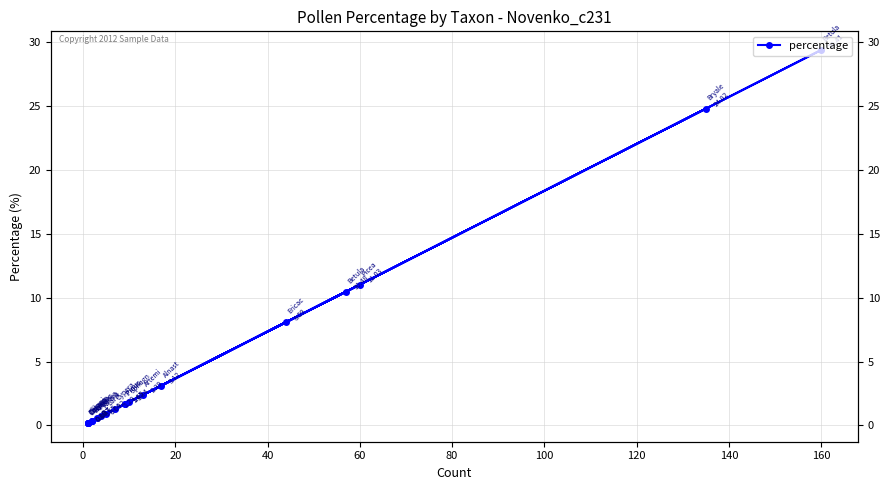

Count the number of categories in the chart.

22